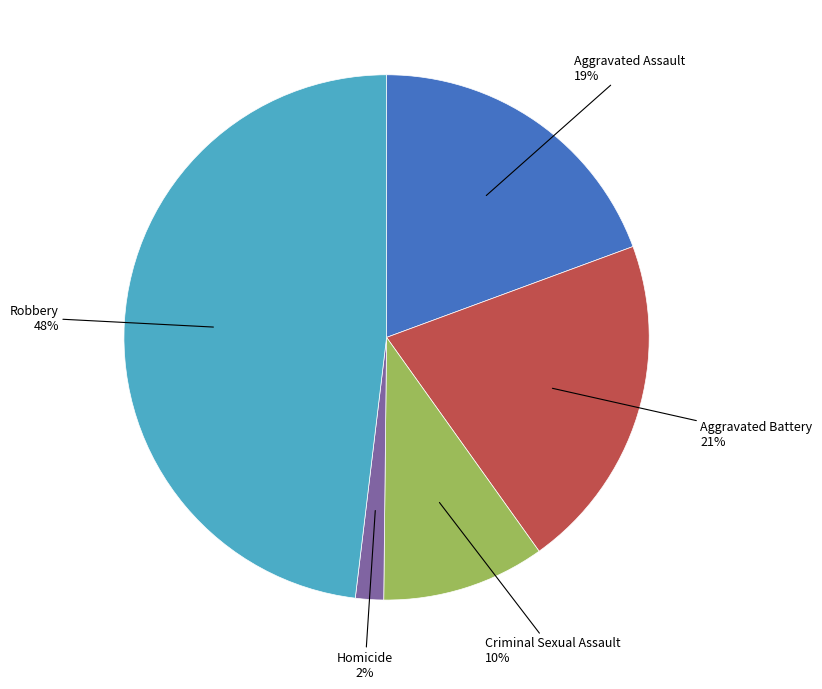

Is there a majority slice in this chart?

No